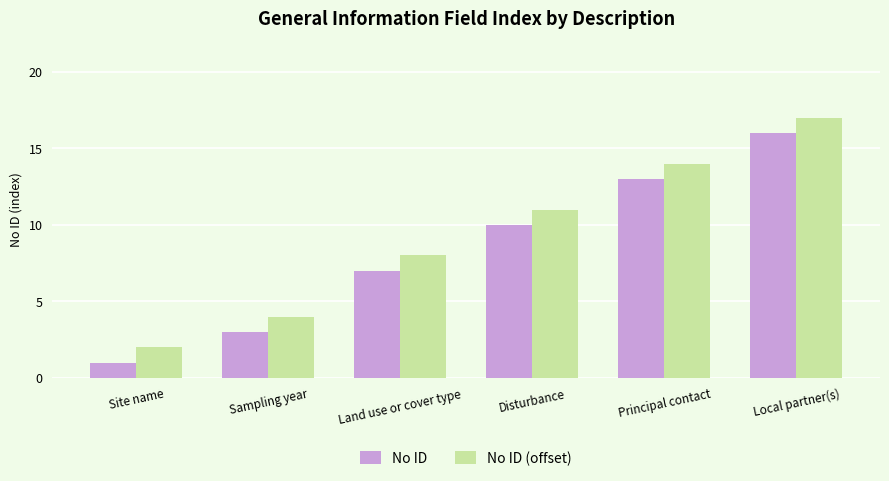

What is the difference between the highest and lowest values at Local partner(s)?

1